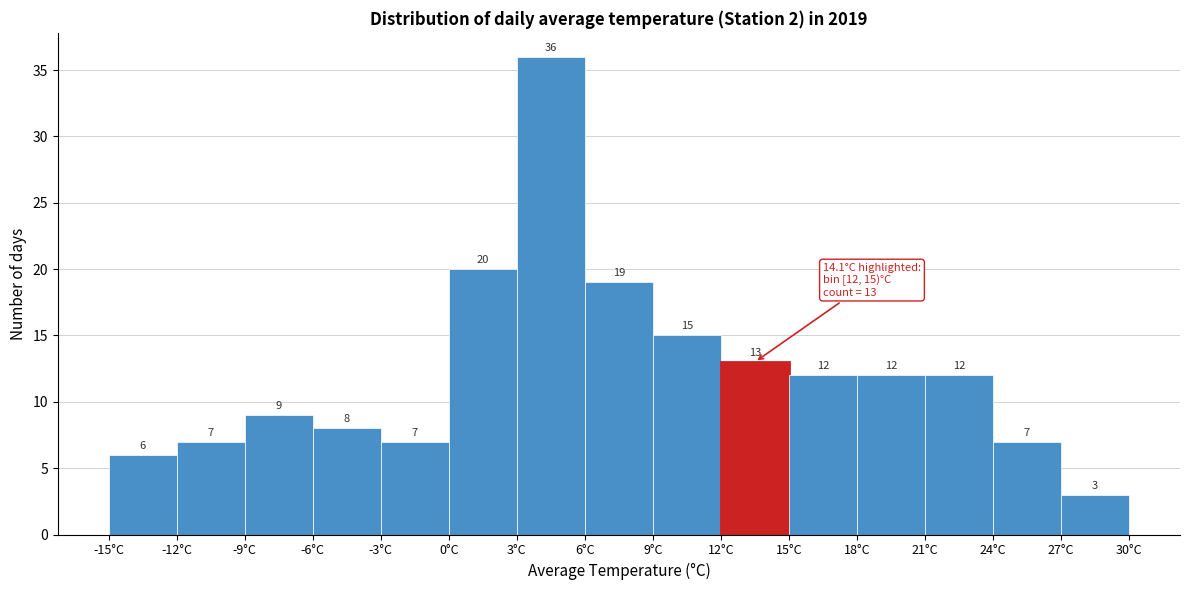

Reading left to right, list every bar in this chart as the range it spans on the x-axis followed by its height.

-15 to -12: 6
-12 to -9: 7
-9 to -6: 9
-6 to -3: 8
-3 to 0: 7
0 to 3: 20
3 to 6: 36
6 to 9: 19
9 to 12: 15
12 to 15: 13
15 to 18: 12
18 to 21: 12
21 to 24: 12
24 to 27: 7
27 to 30: 3